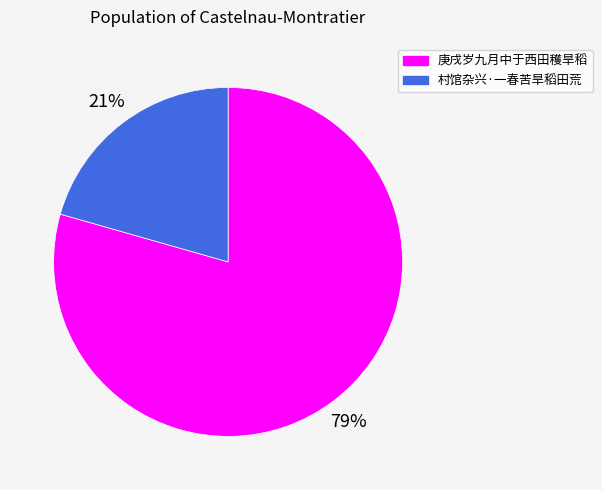

Rank the categories by value from highest to lowest.

庚戌岁九月中于西田穫旱稻, 村馆杂兴·一春苦旱稻田荒